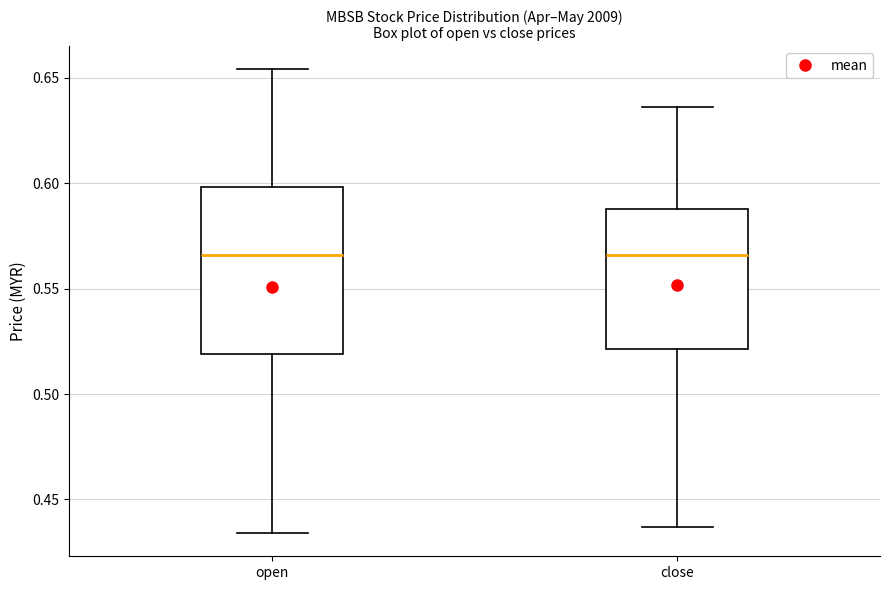

Where does the median line of the box for close sit on the y-axis? The values are not printed on the chart, so give them approximately, as read against the axis.

0.565